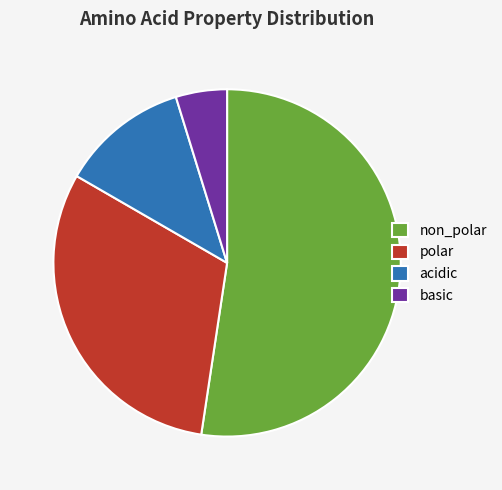

Count the number of slices in the pie.

4